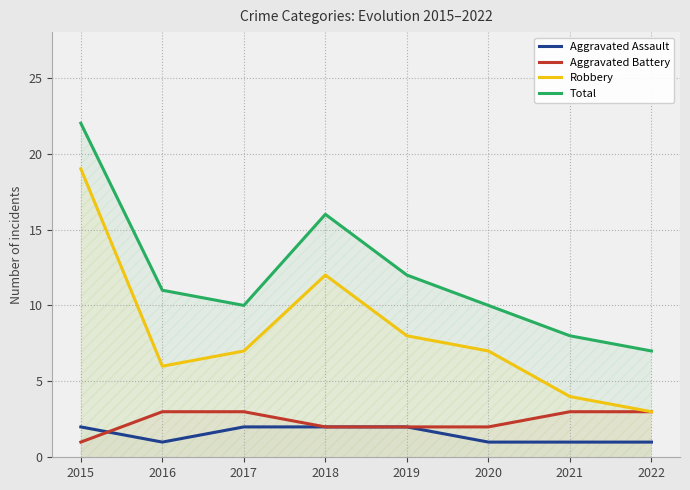

What is the average value of the Aggravated Assault series?

2